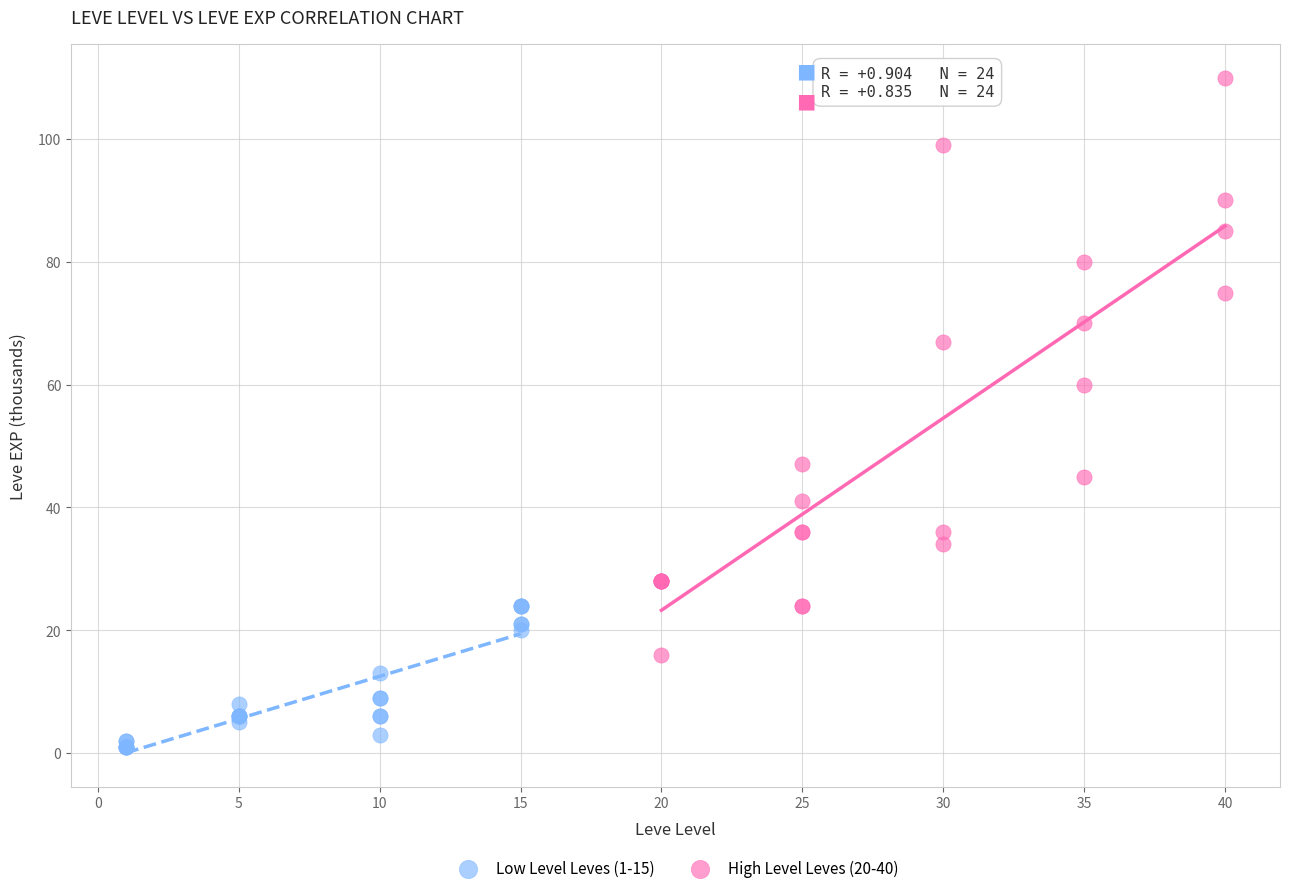

Which series has the largest Y range (max minus min)?

High Level Leves (20-40)